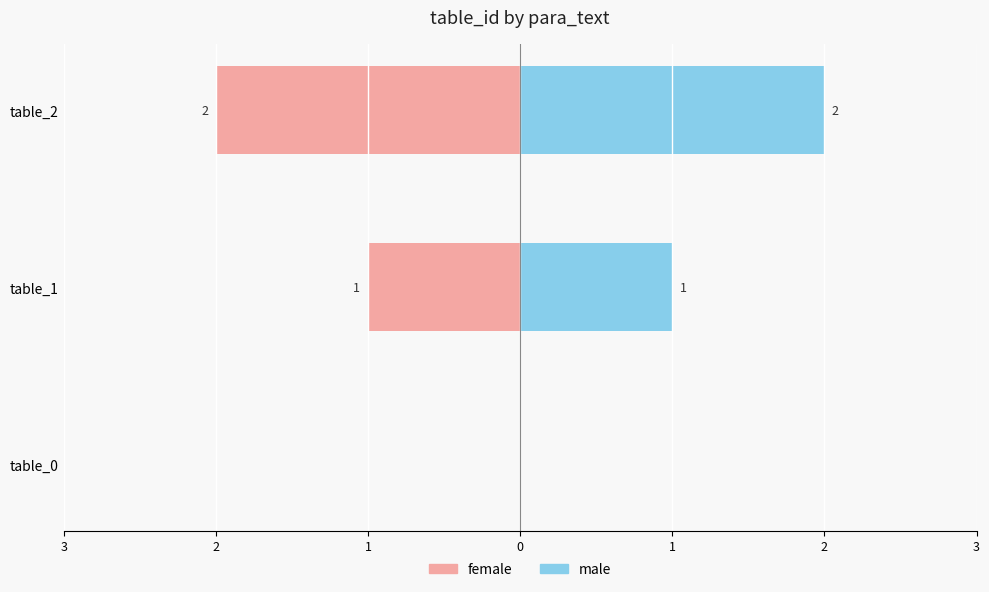

Which category has the lowest value across all series?

table_2